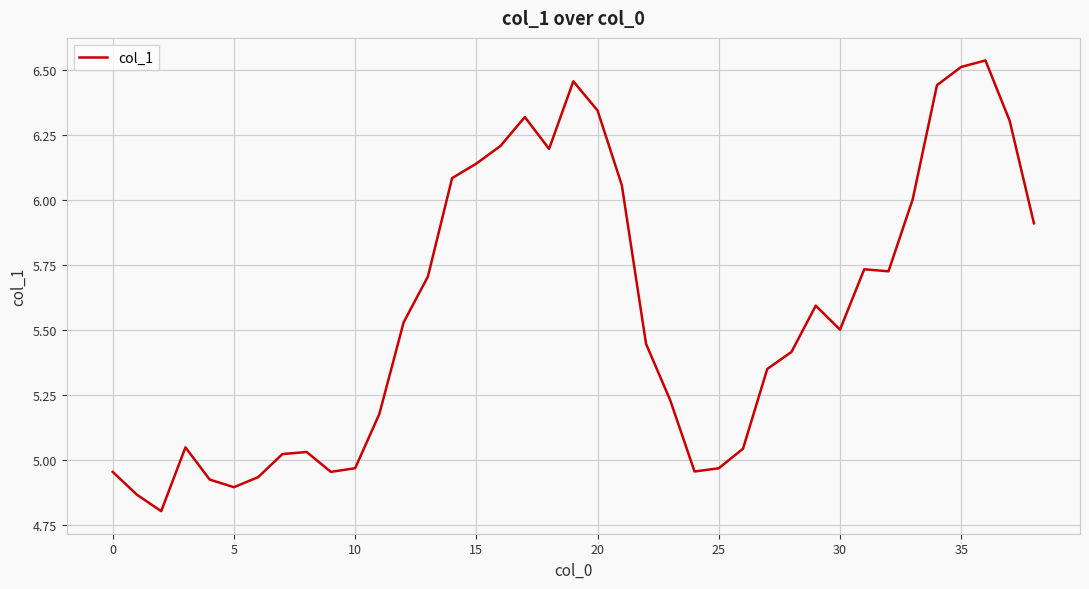

What is the smallest value displayed?

4.8